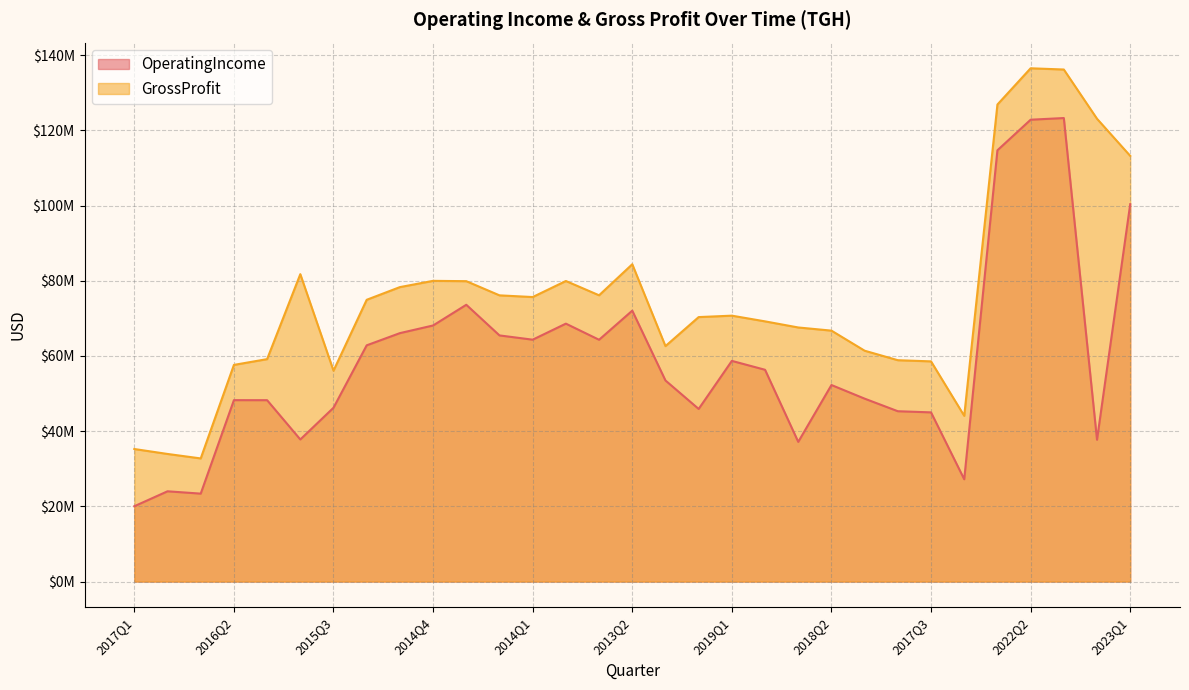

Between 2017Q4 and 2014Q1, which is larger?

2014Q1